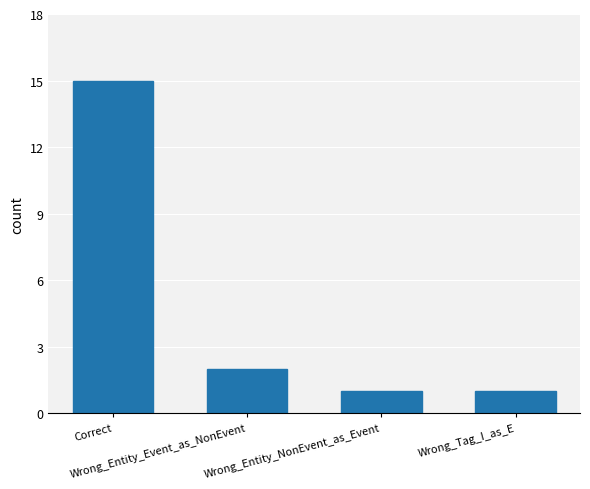

What is the maximum value shown in the chart?

15